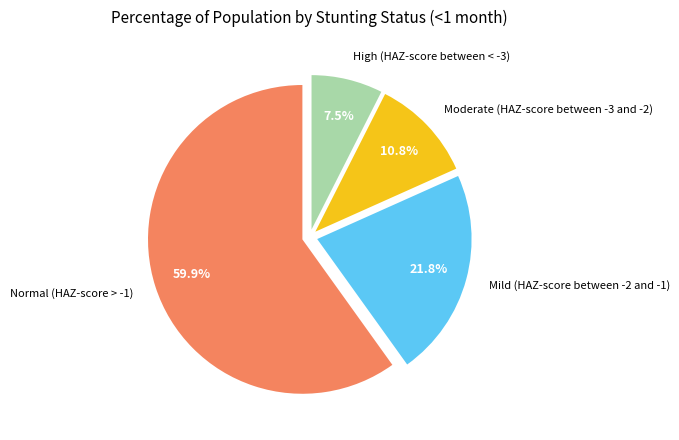

True or false: Normal (HAZ-score > -1) accounts for 60% of the total.

True